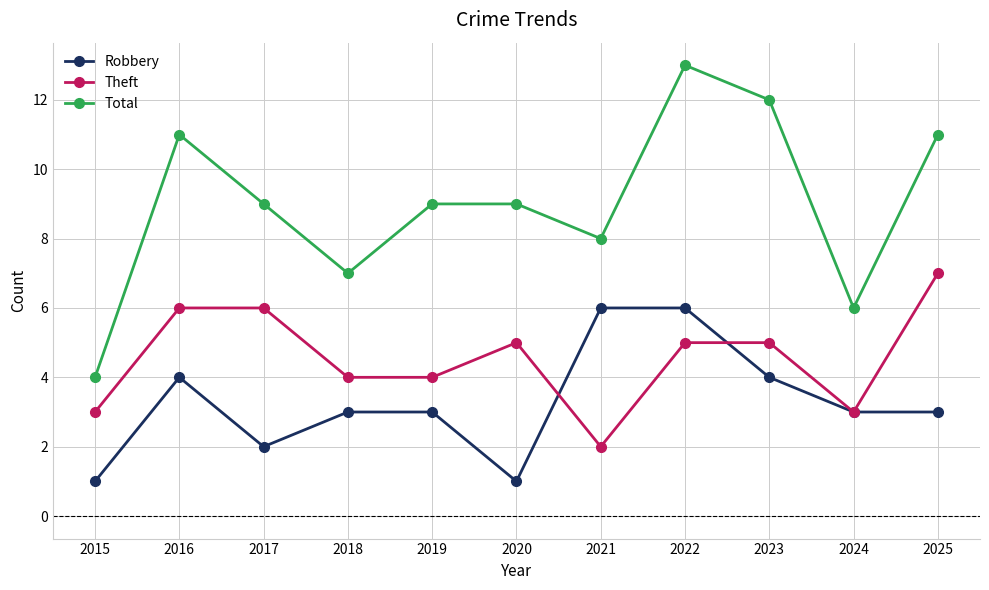

What is the sum of the Theft values at 2022 and 2025?

12